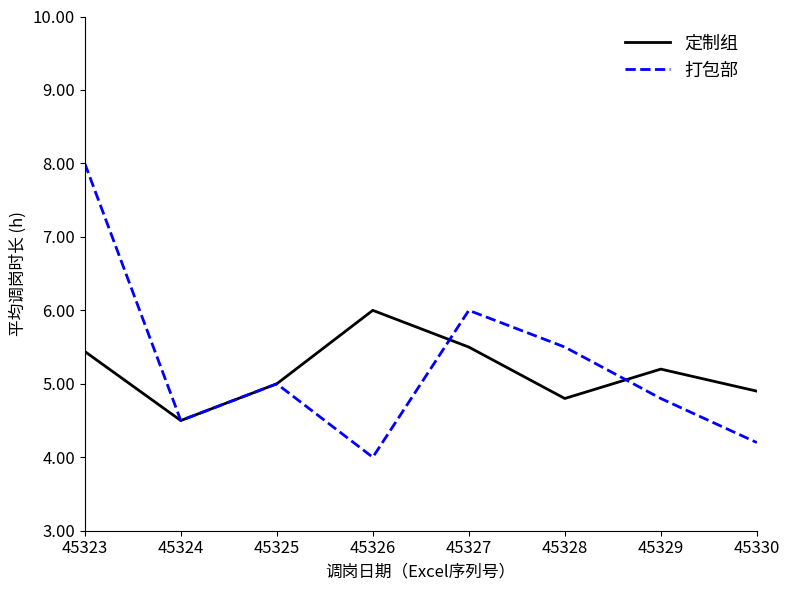

What is the difference between the 打包部 values at 45323 and 45330?

3.8